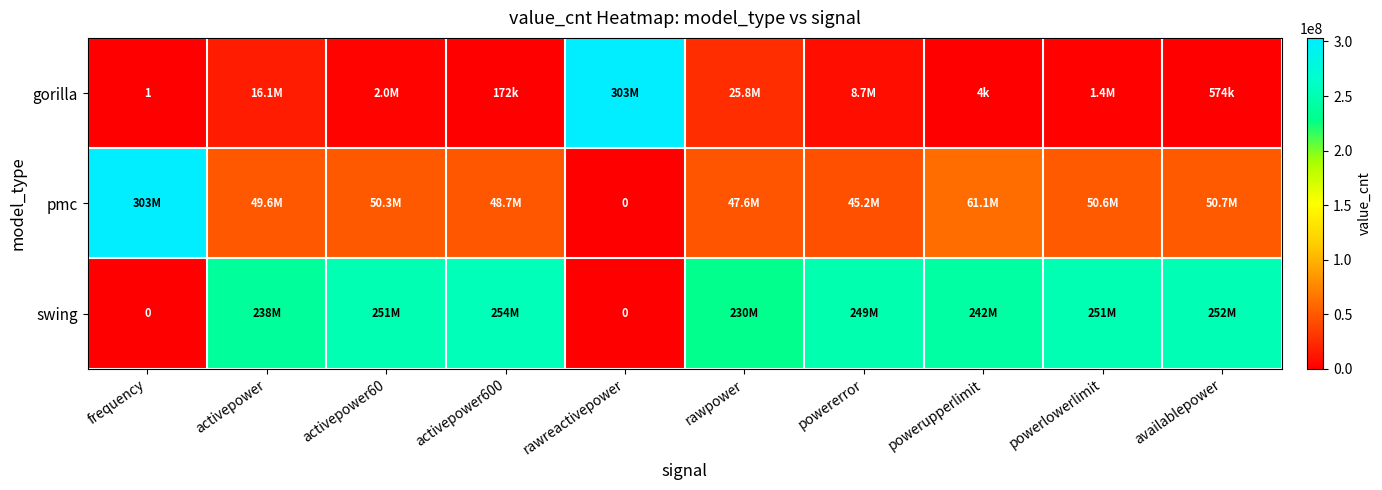

At which category is the sum across all series the highest?

frequency